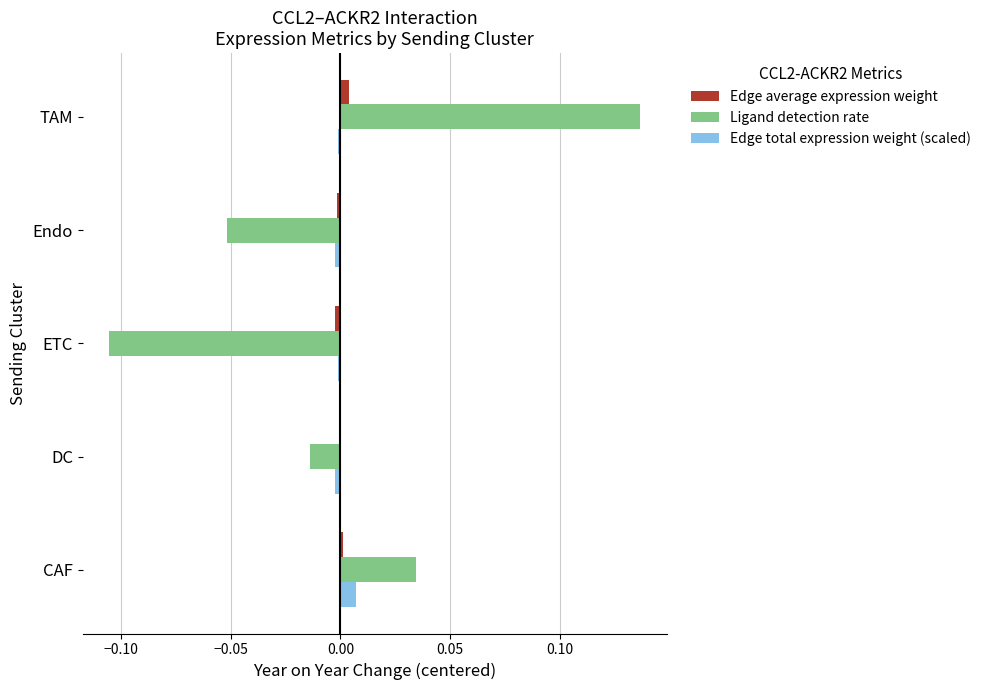

What are all the series names shown in the legend?

Edge average expression weight, Ligand detection rate, Edge total expression weight (scaled)